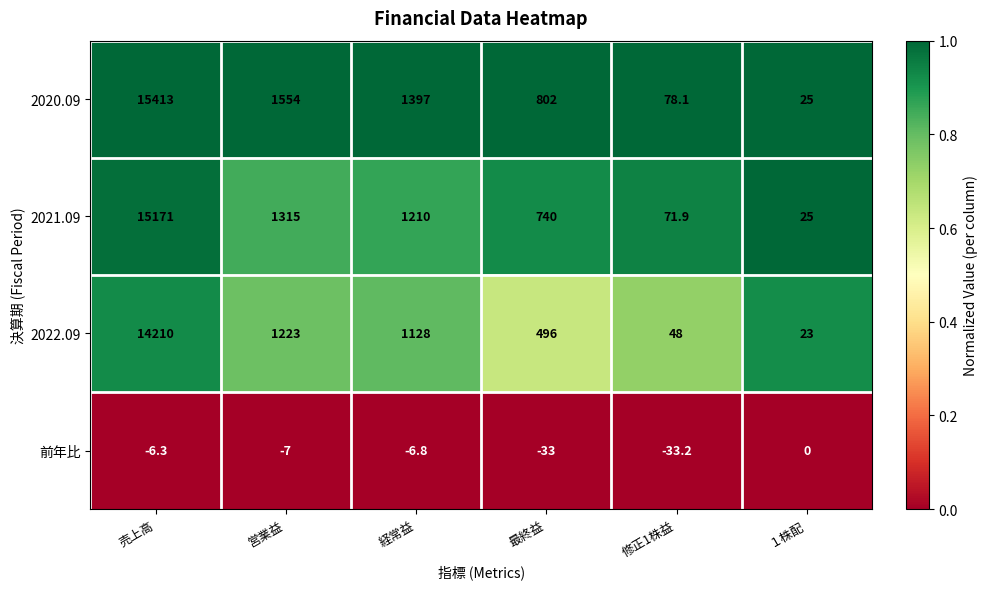

Where does the 前年比 series first go above -6?

１株配